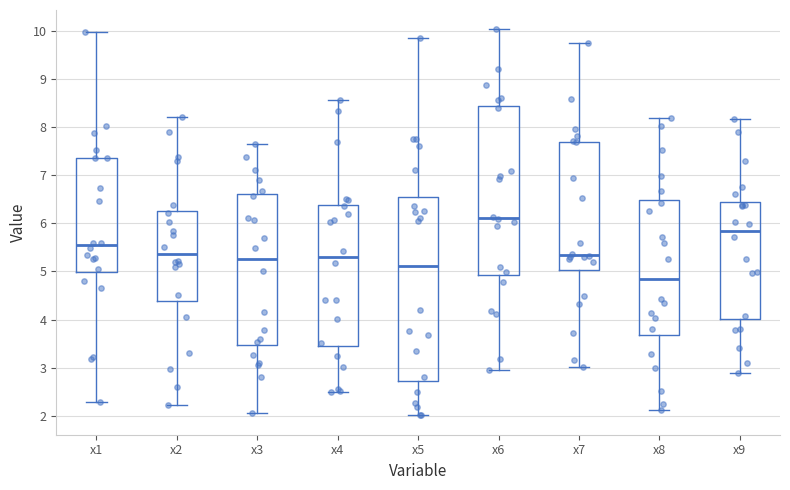

Which box's median line is the highest?

x6